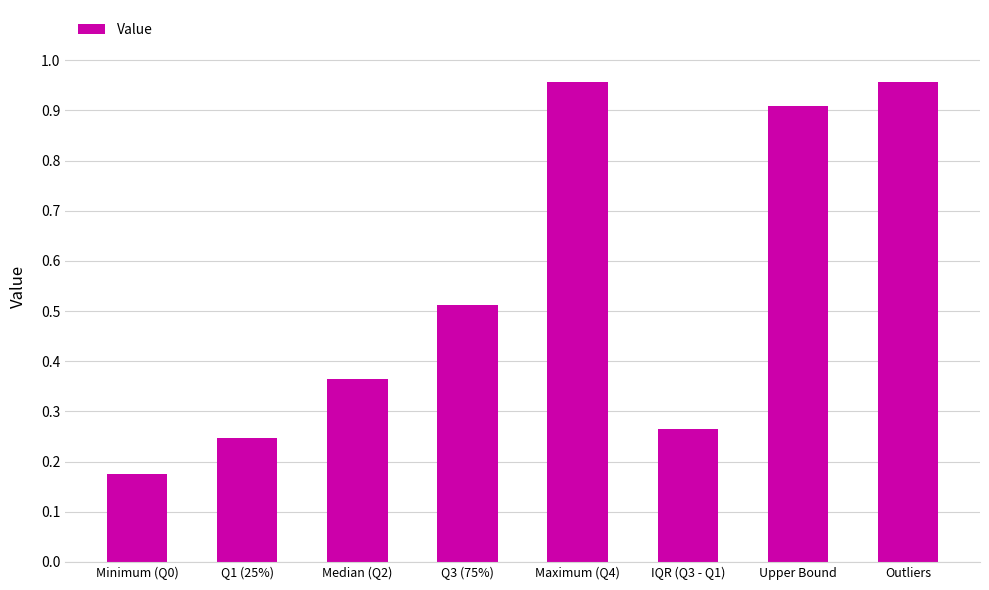

At which label is the value closest to 0?

Minimum (Q0)